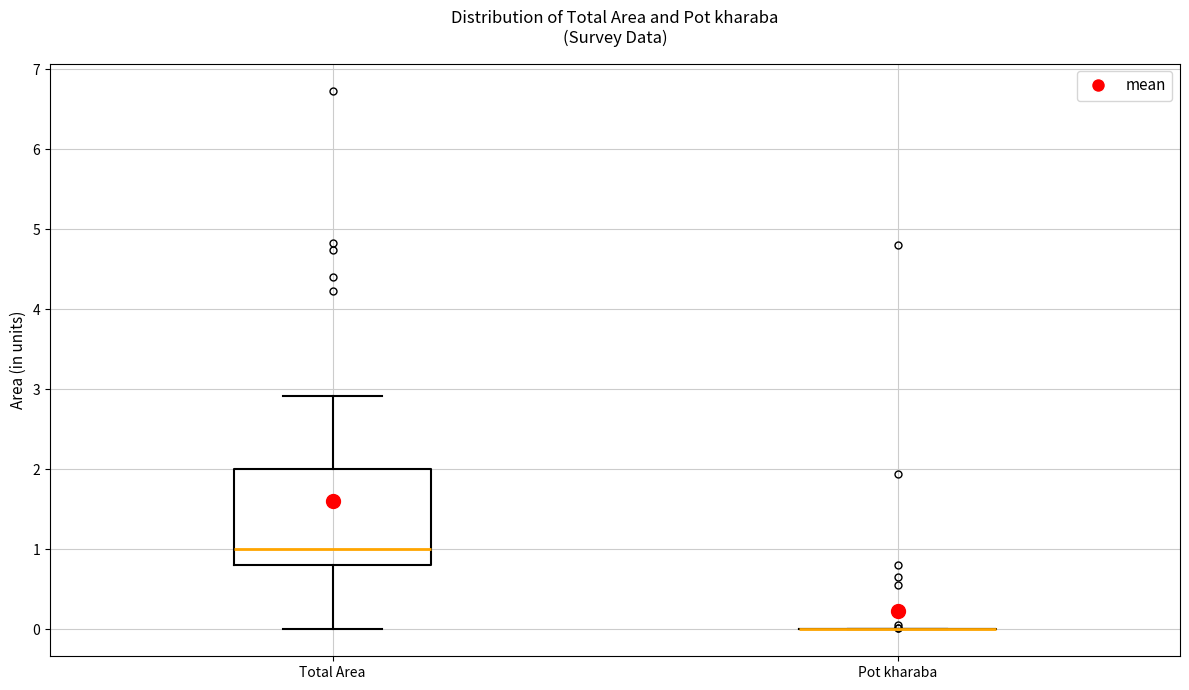

Which box is the tallest, from its lower edge to its upper edge?

Total Area